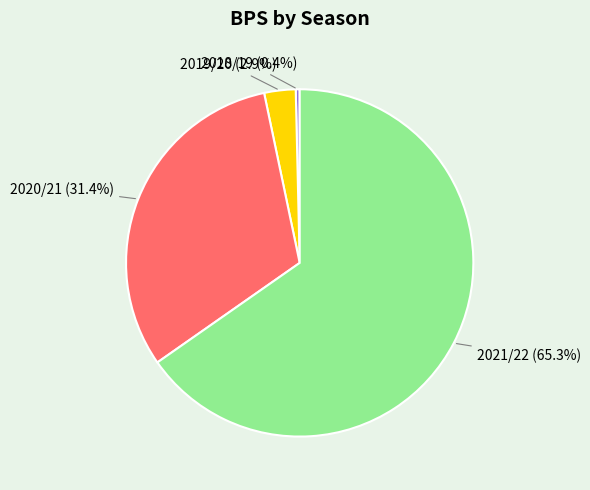

Does any single category account for the majority?

Yes